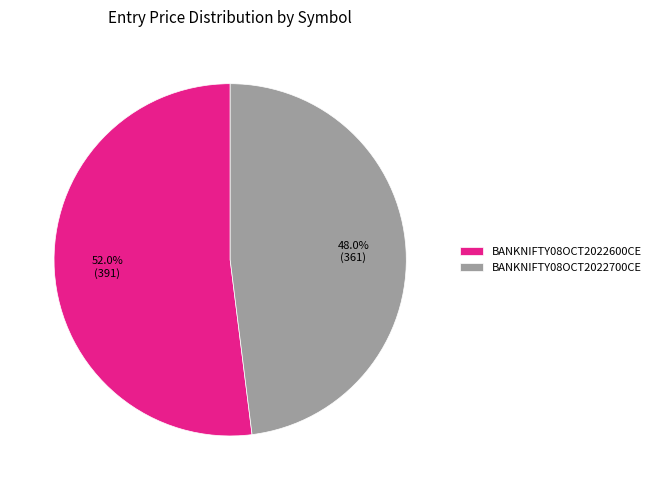

Is there a majority slice in this chart?

Yes